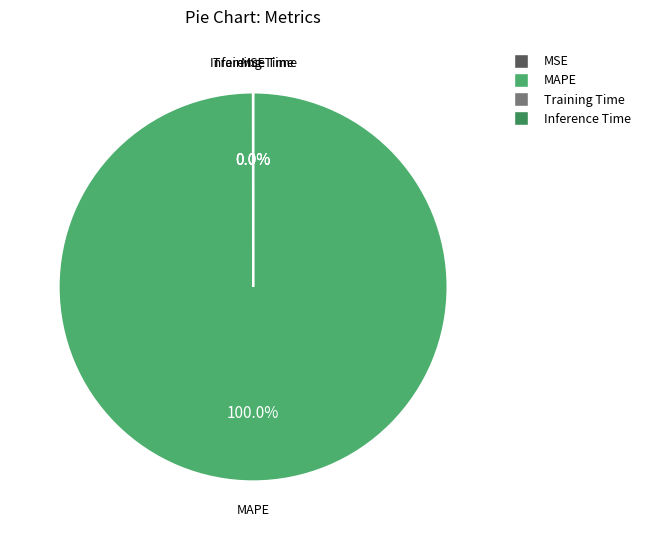

Which slice is the largest?

MAPE